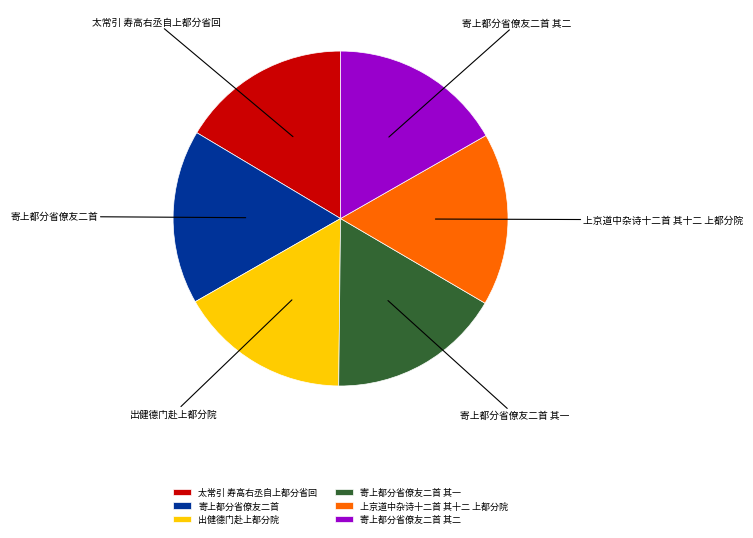

Is the sum of 太常引 寿高右丞自上都分省回 and 寄上都分省僚友二首 其一 greater than half?

No